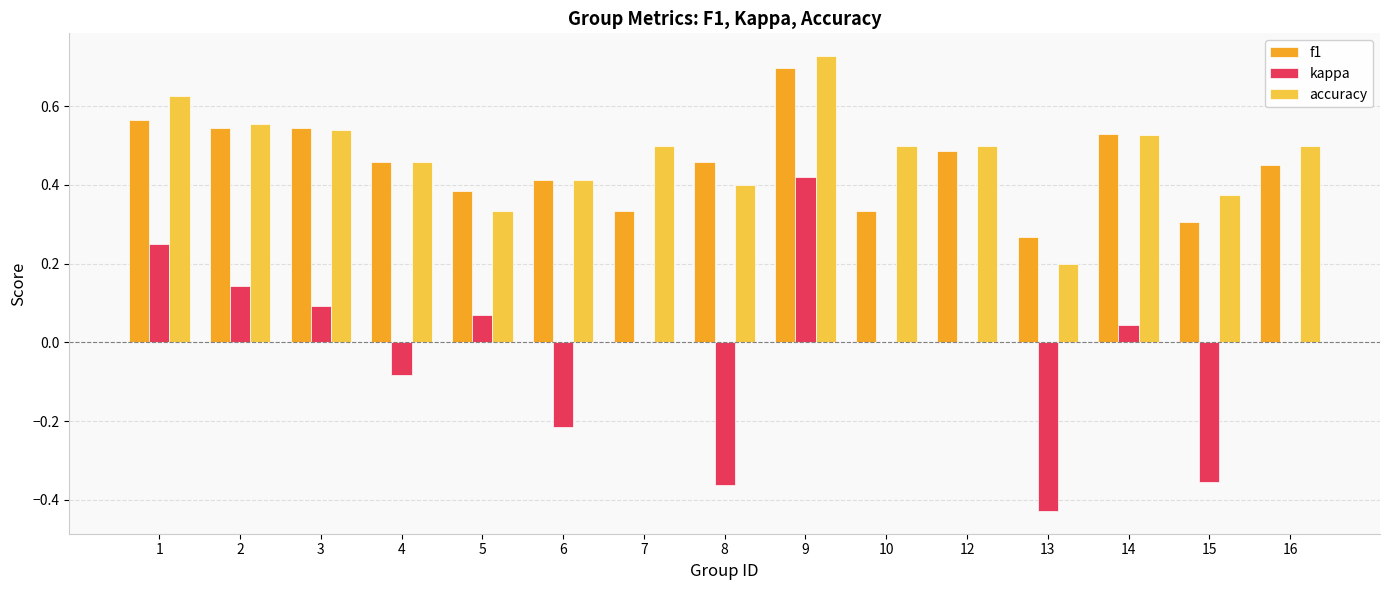

Which series changed the most between 9 and 12?

kappa